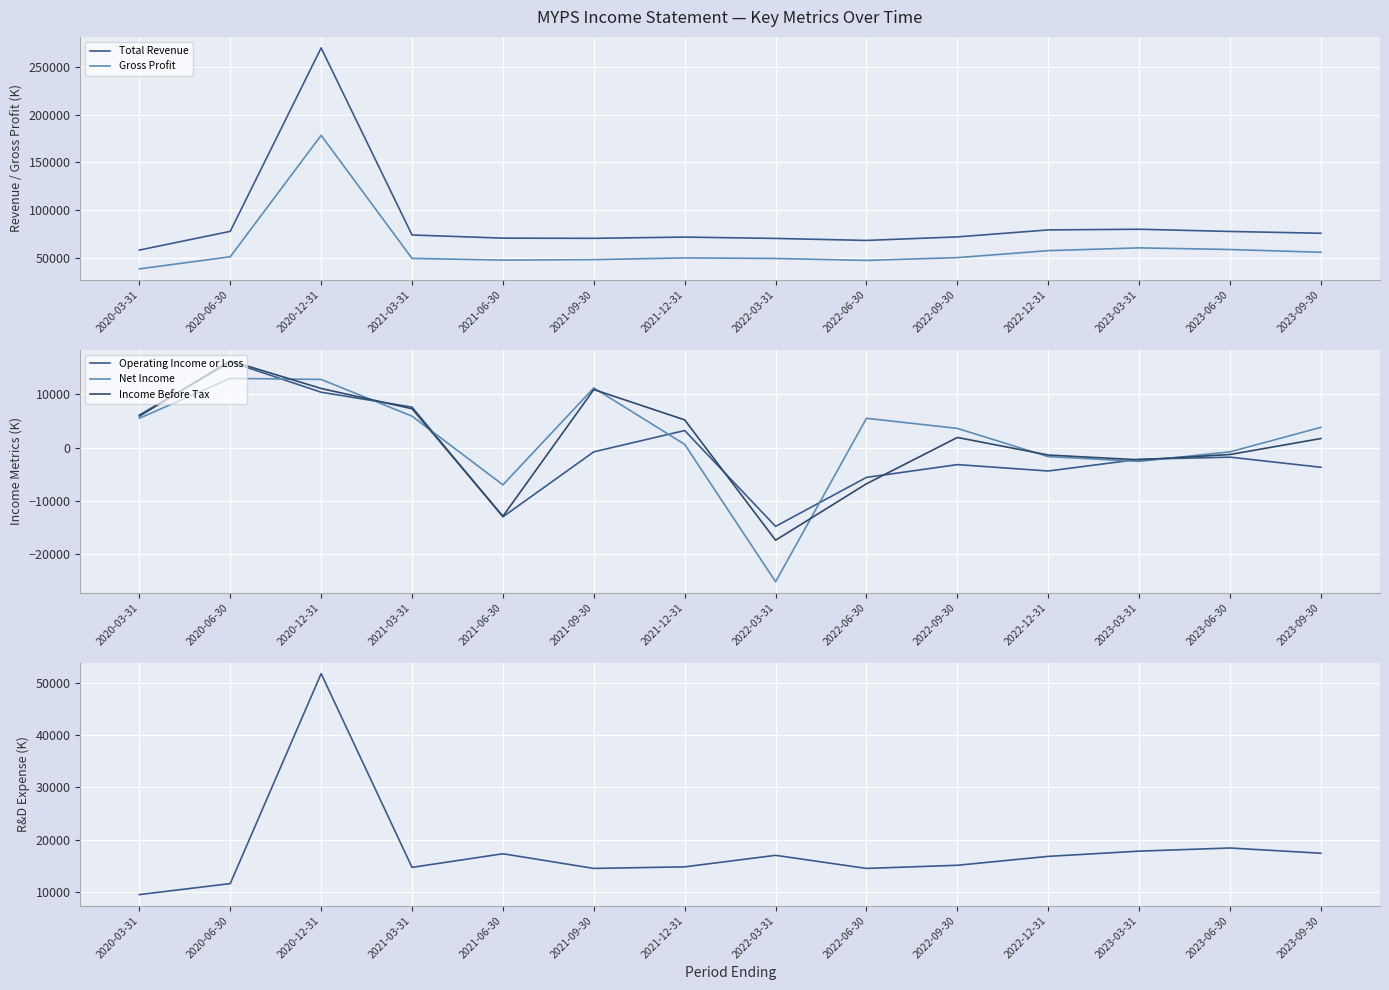

Between 2020-12-31 and 2022-03-31, which is larger?

2020-12-31